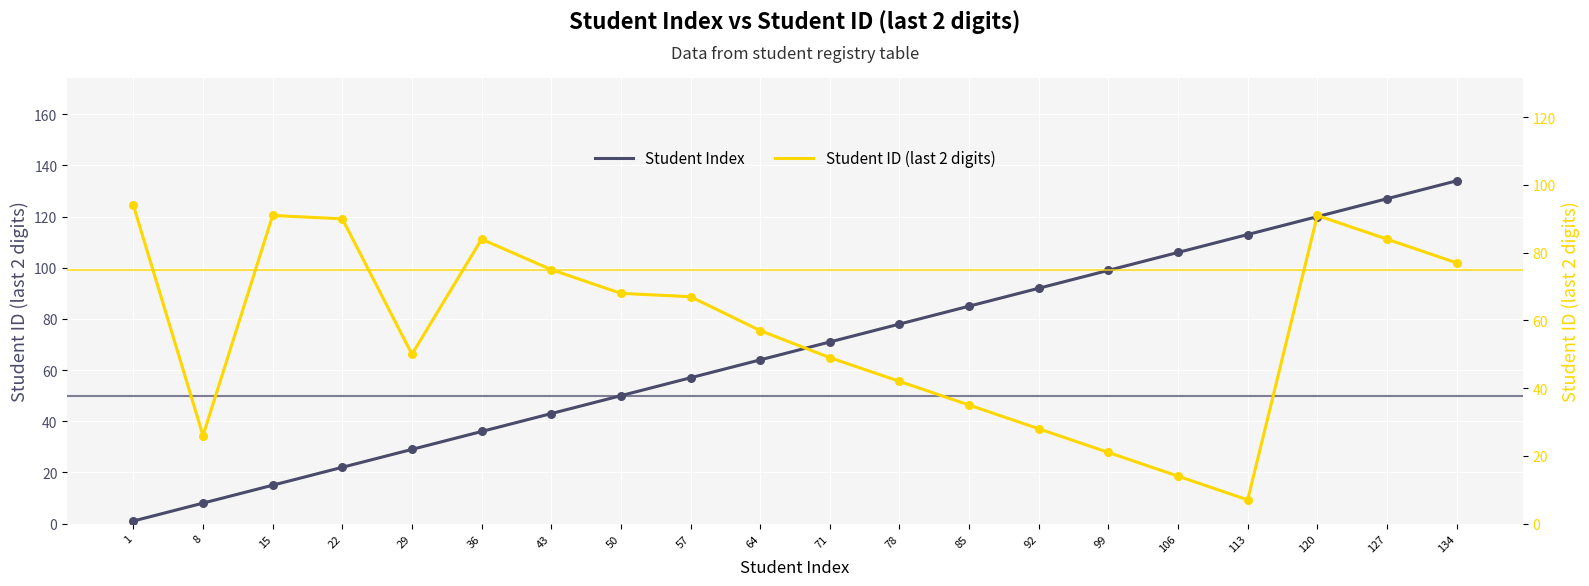

What is the total value across all series at 29?

79